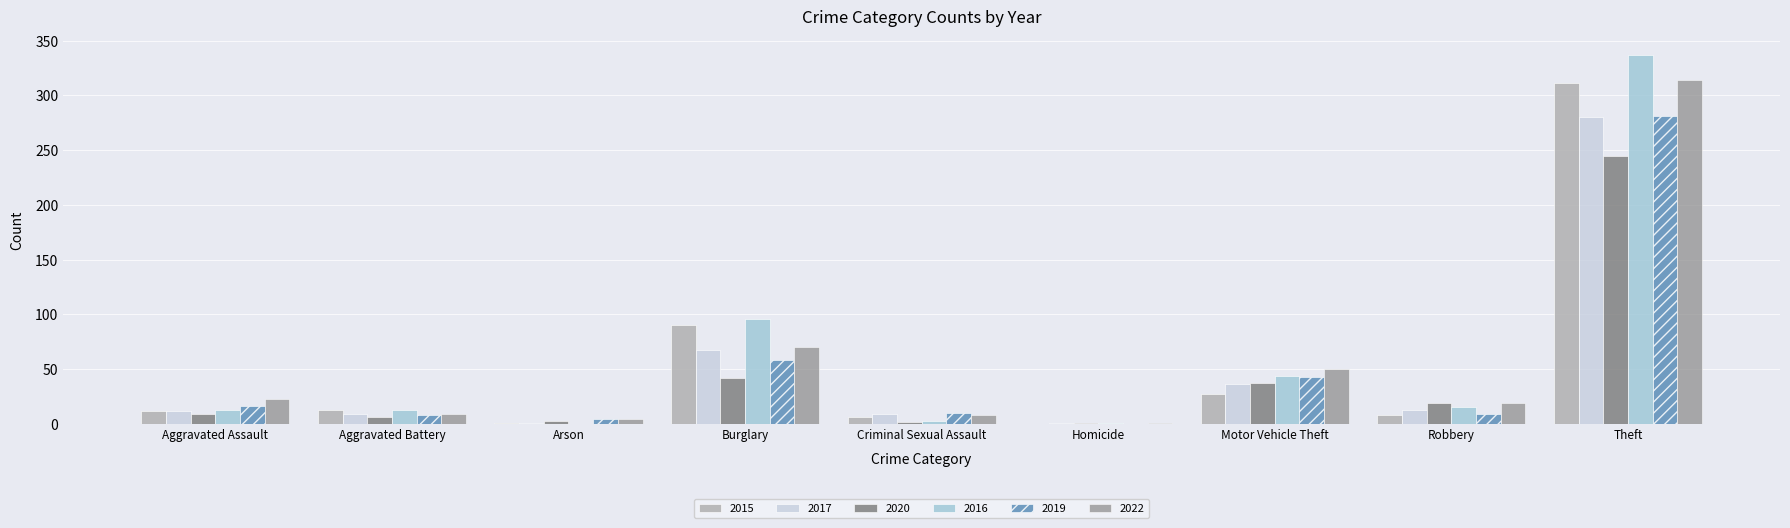

How many groups of bars are there?

9